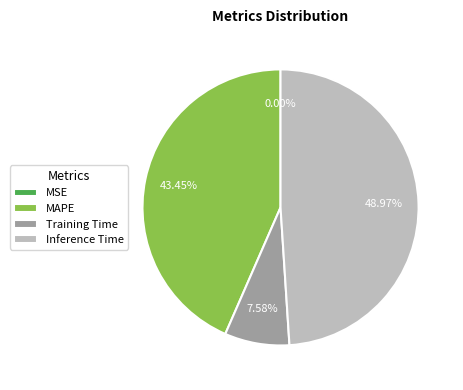

Which slice is the largest?

Inference Time